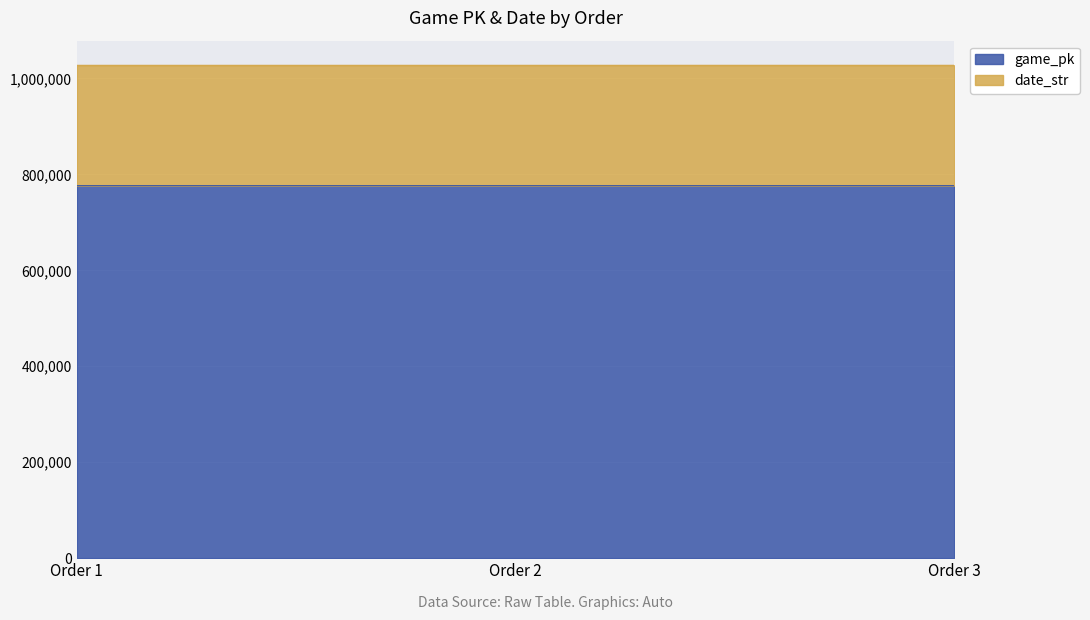

True or false: game_pk has a value of 776537 at Order 1.

True